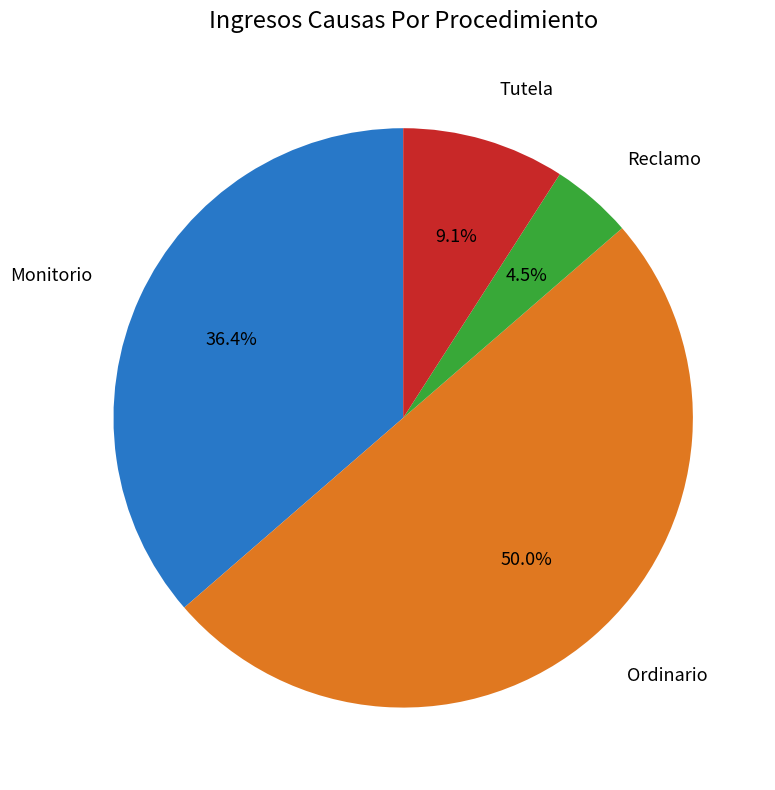

What percentage is the Ordinario slice, to the nearest percent?

50%